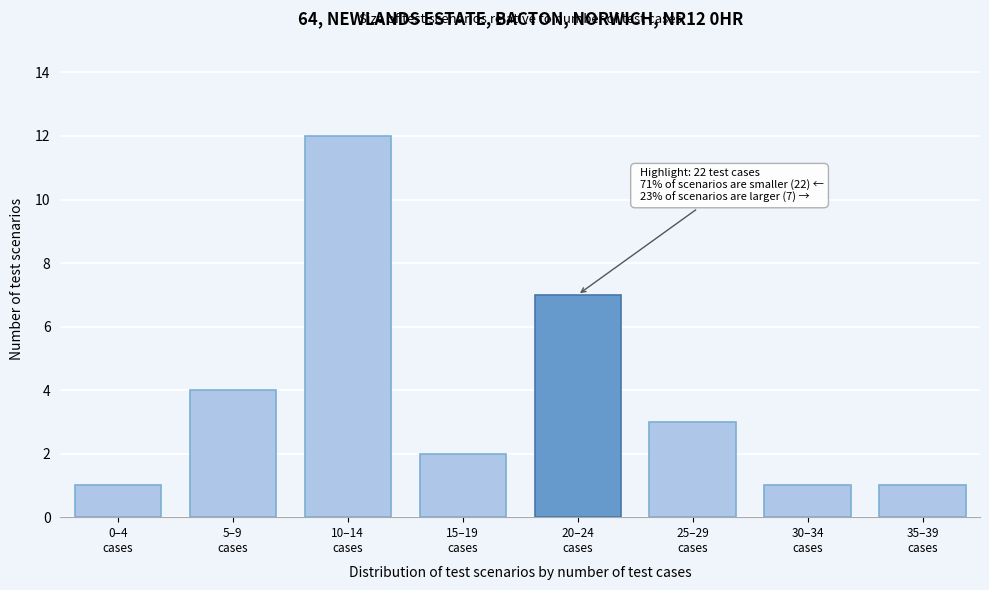

Reading right to left, transcribe all the data shown in this chart.

1	1	3	7	2	12	4	1